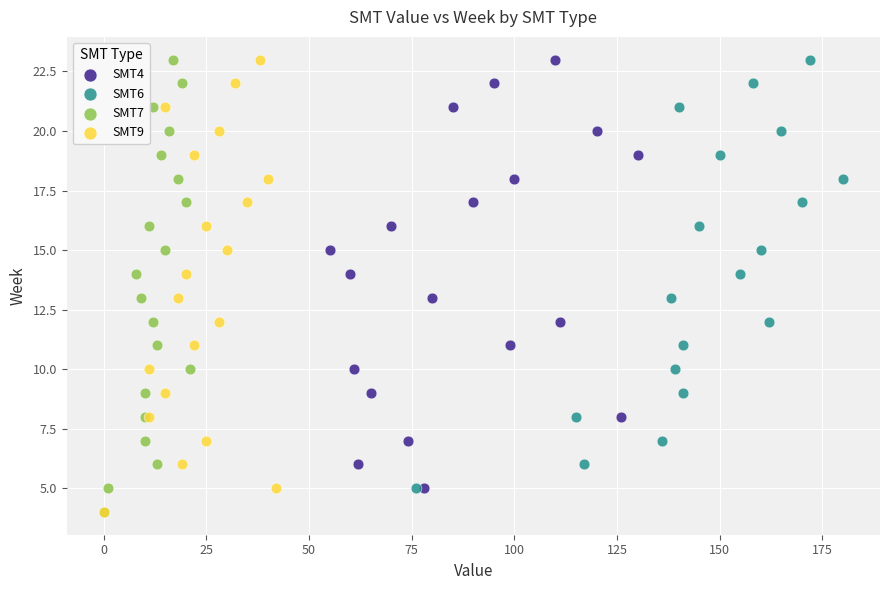

What are all the series names shown in the legend?

SMT4, SMT6, SMT7, SMT9